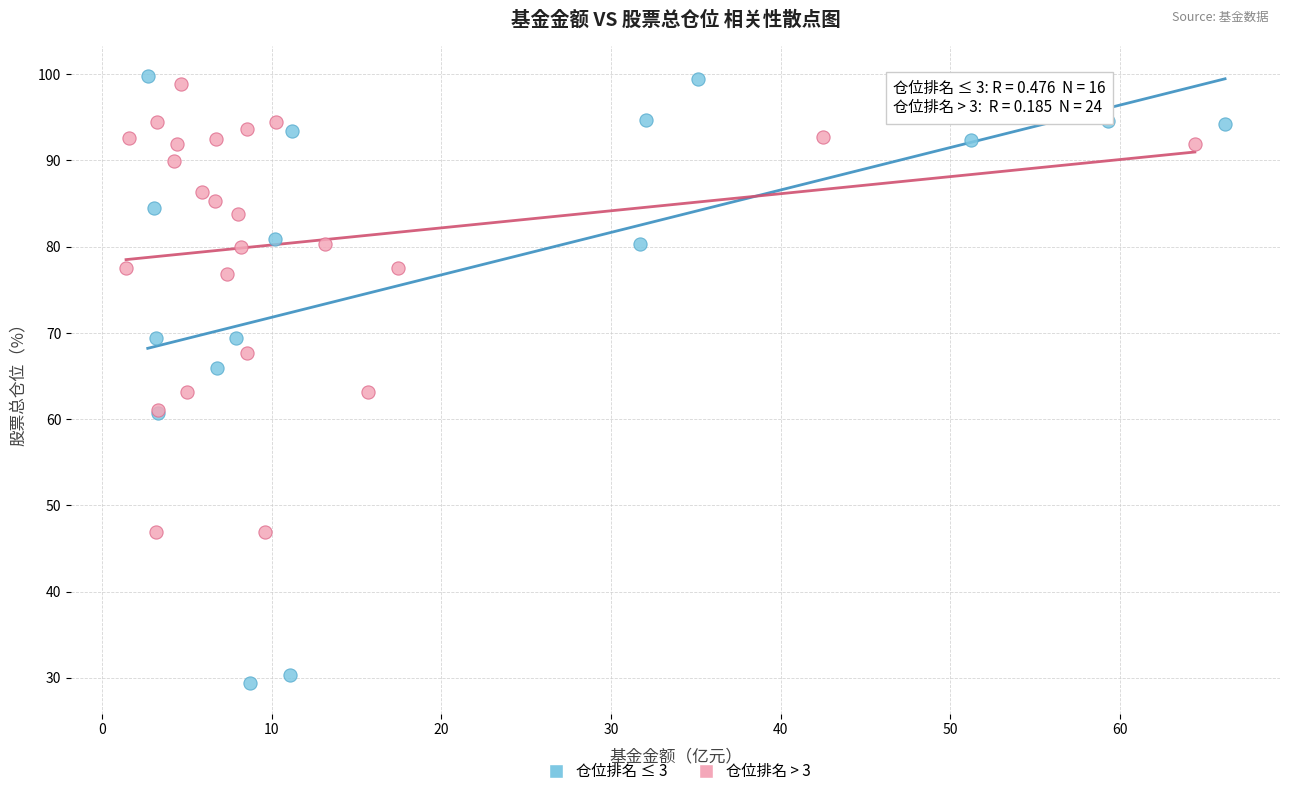

What are all the series names shown in the legend?

仓位排名 ≤ 3, 仓位排名 > 3